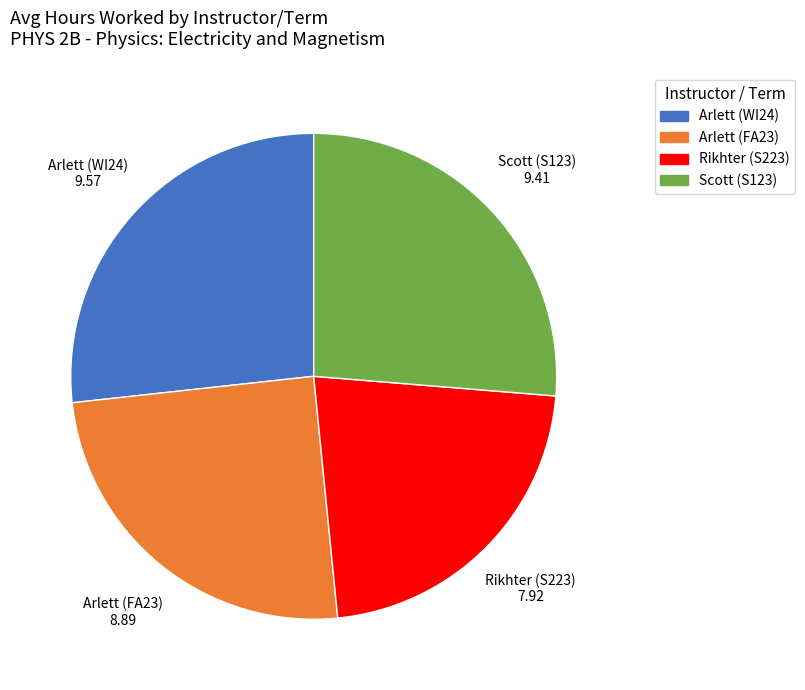

Do Arlett (FA23) and Scott (S123) together represent more than half of the pie?

Yes